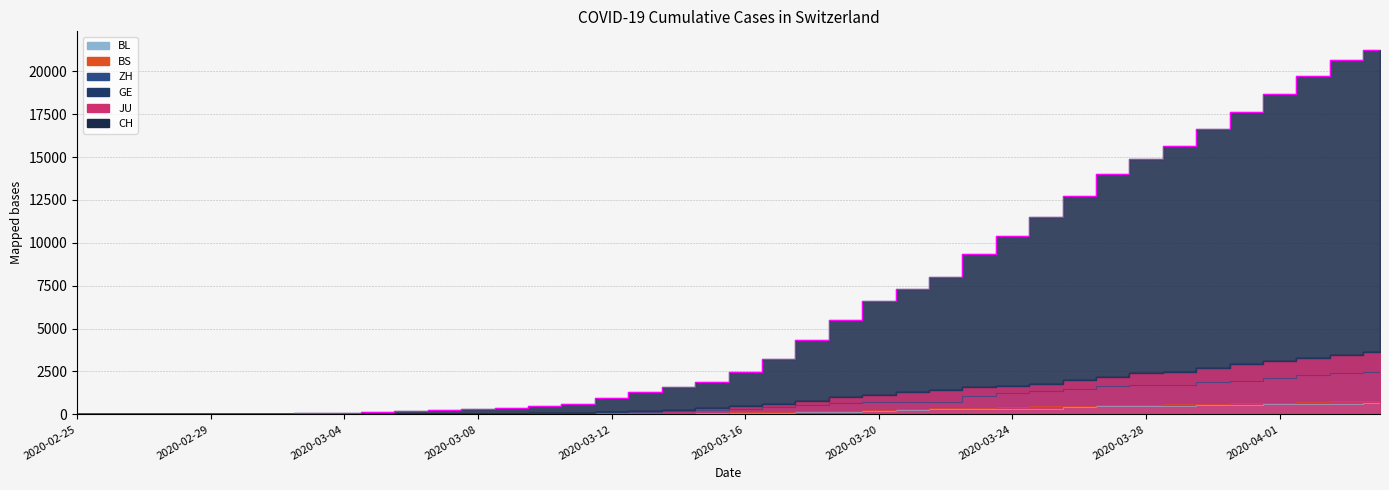

What is the value of the CH point at the 24th from the left?

5475